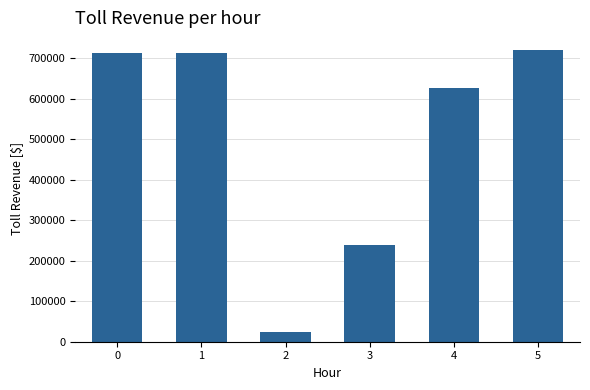

How many bars are there in total?

6